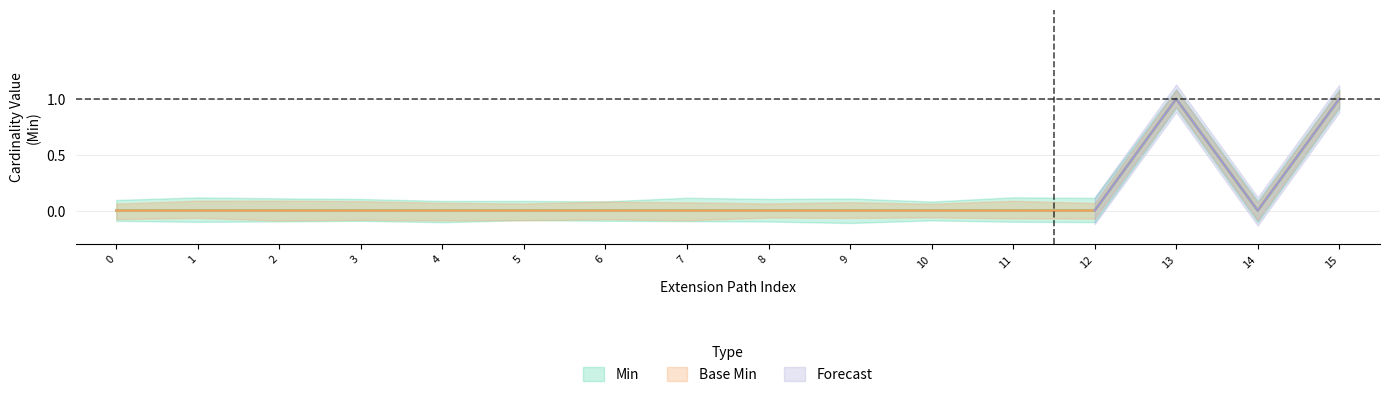

What is the sum of all Base Min values?

2